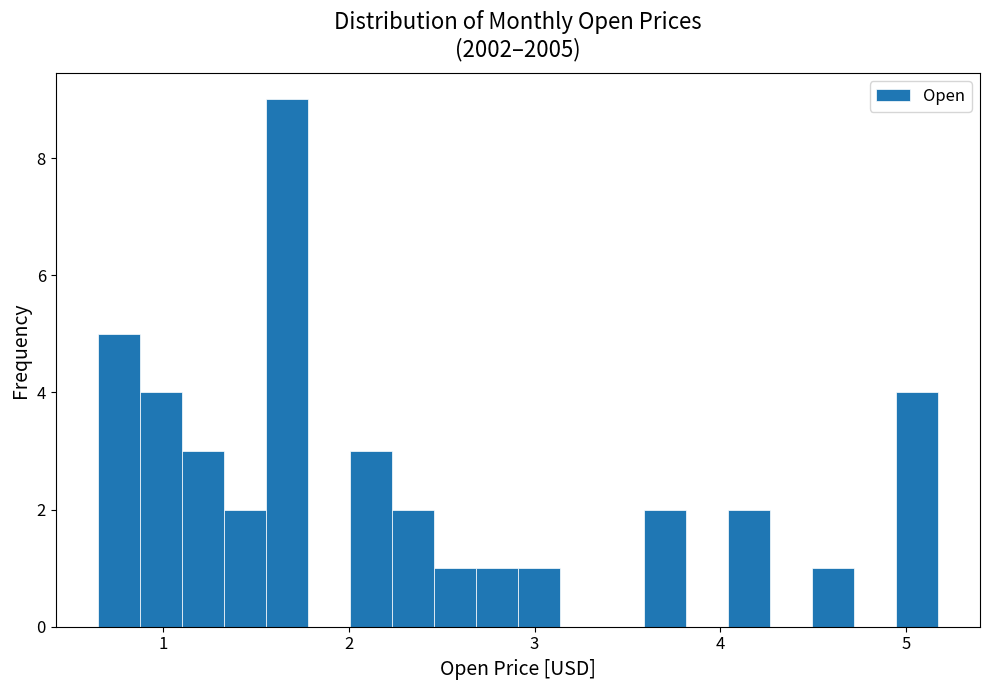

Around what value on the x-axis is the tallest bar? Give the approximate position of its centre, as read against the axis.

1.7